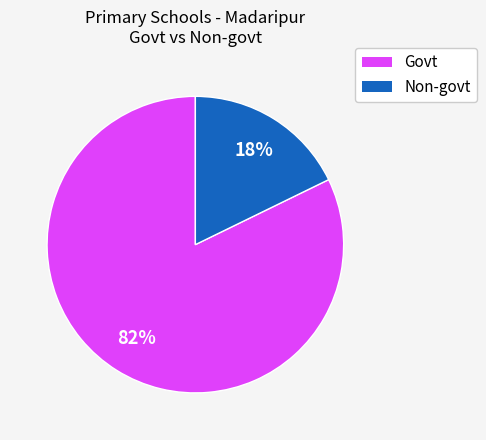

To the nearest percent, what is the difference between the largest and smallest slice percentages?

64%